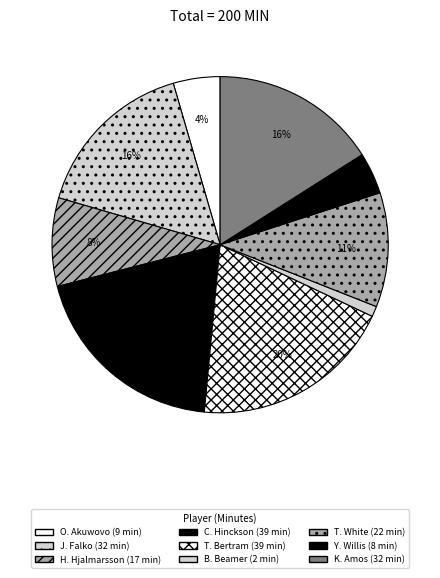

Is it true that T. White is 11% of the pie?

True